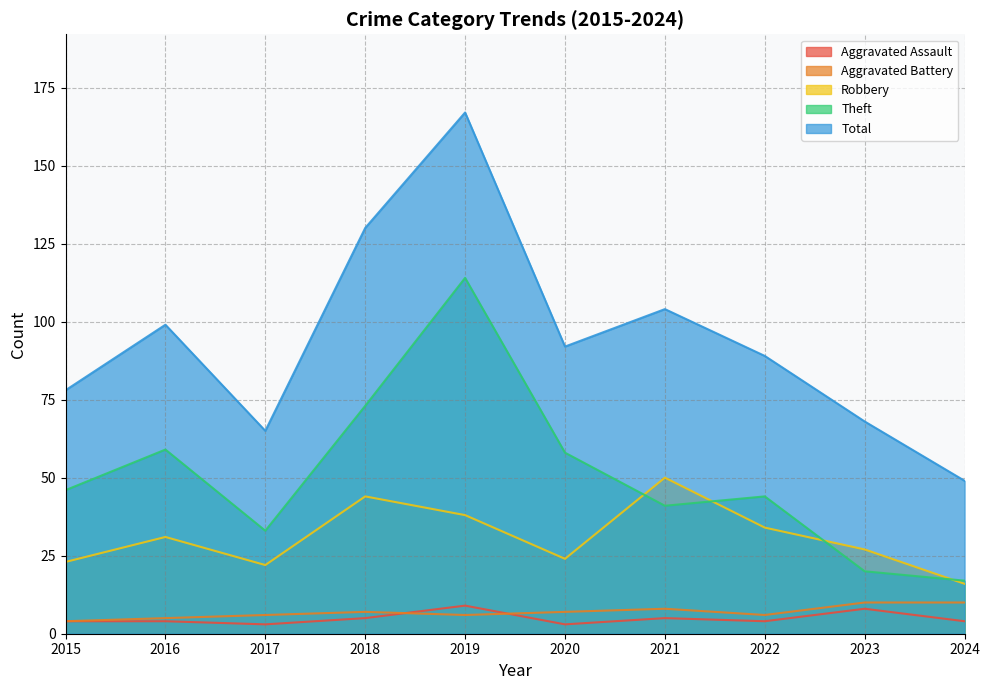

Which category has the lowest value across all series?

2017